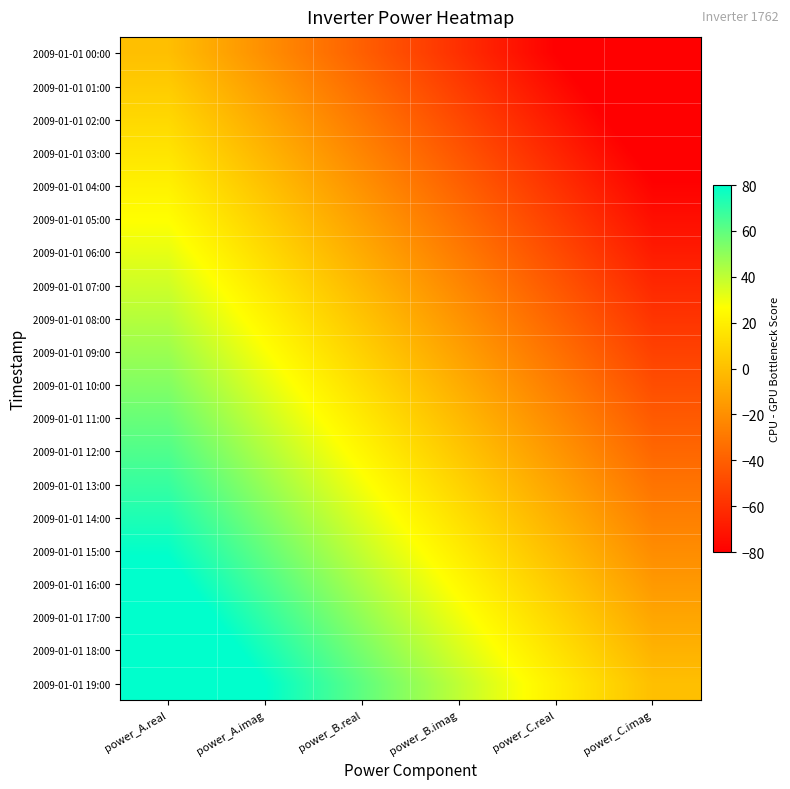

What is the greatest value displayed?

100.0